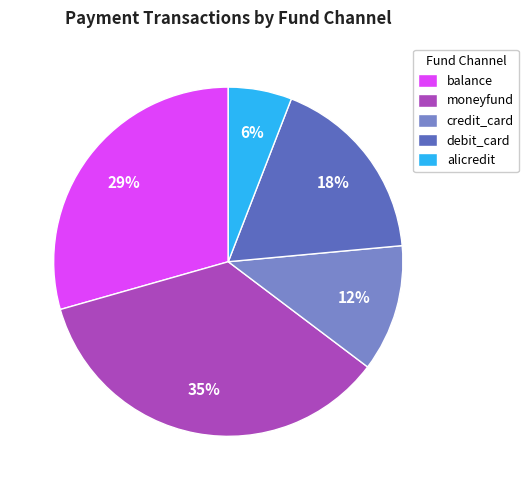

Which category has the smallest portion of the pie?

alicredit